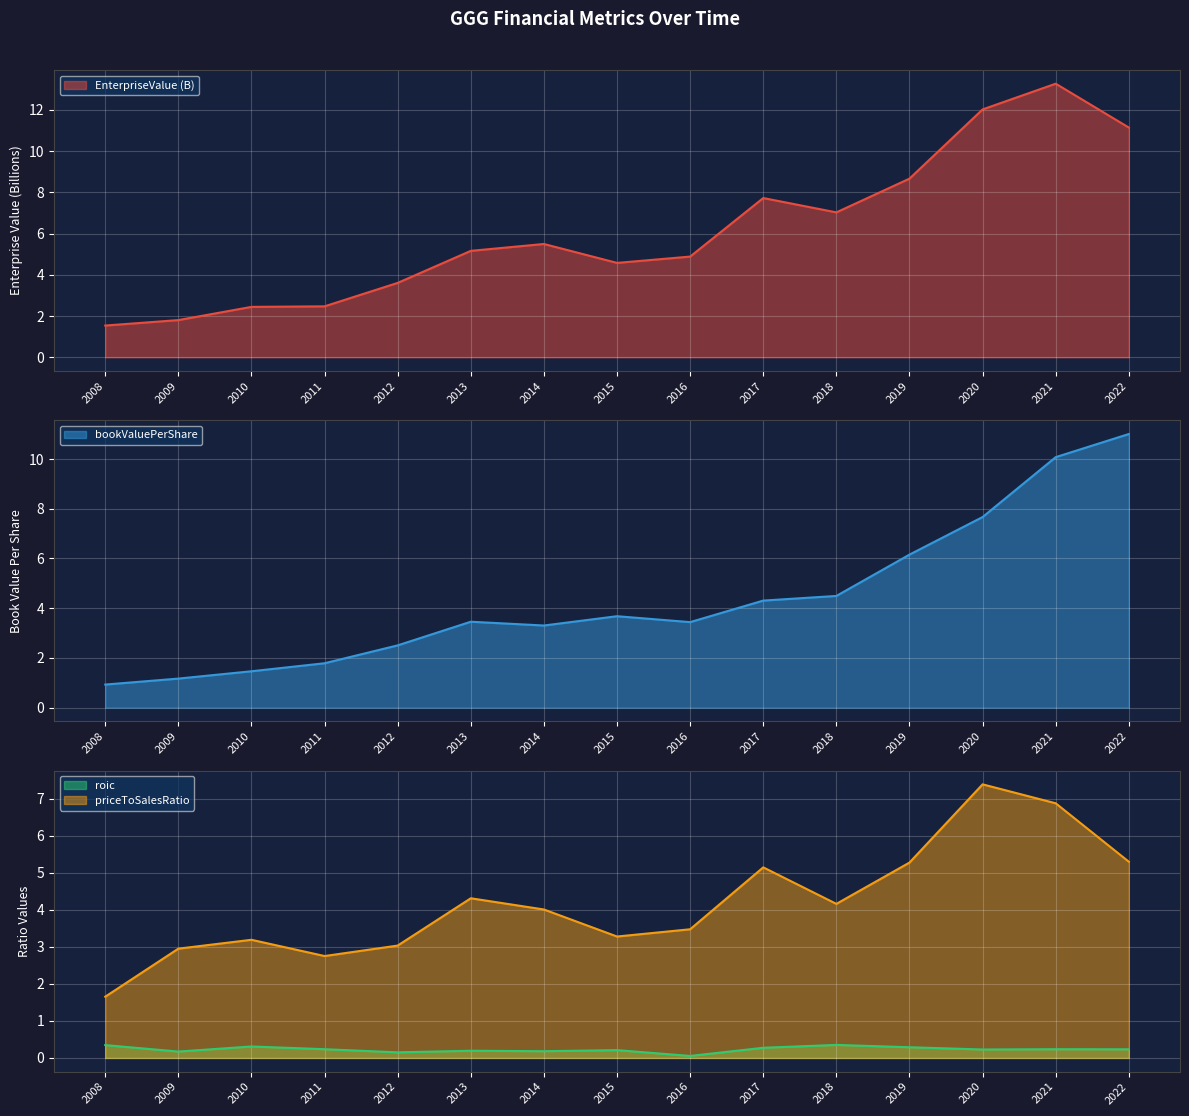

True or false: roic and priceToSalesRatio cross at least once.

False